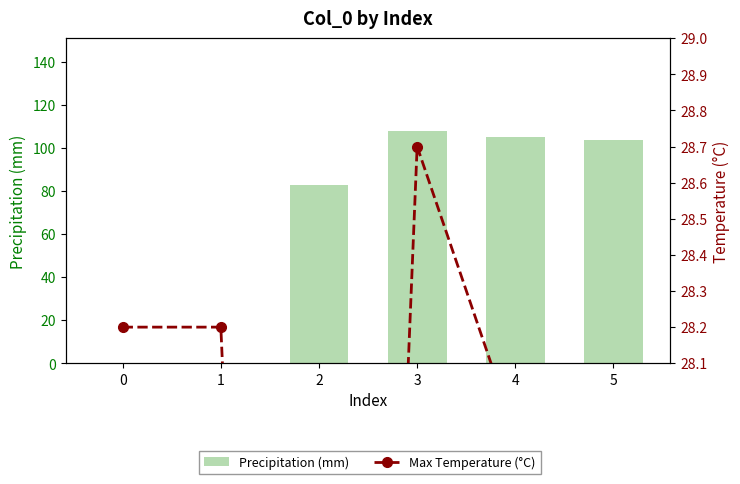

The value of Precipitation (mm) at 5 is 104.0. True or false?

True